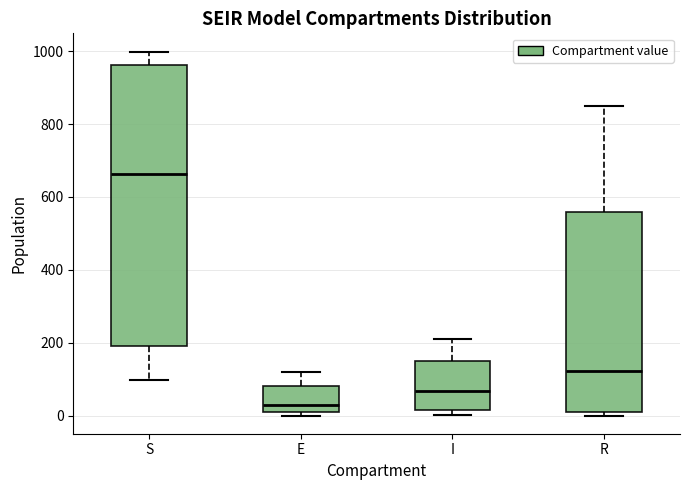

Where is the lower edge of the box for I on the y-axis? The values are not printed on the chart, so give them approximately, as read against the axis.

20